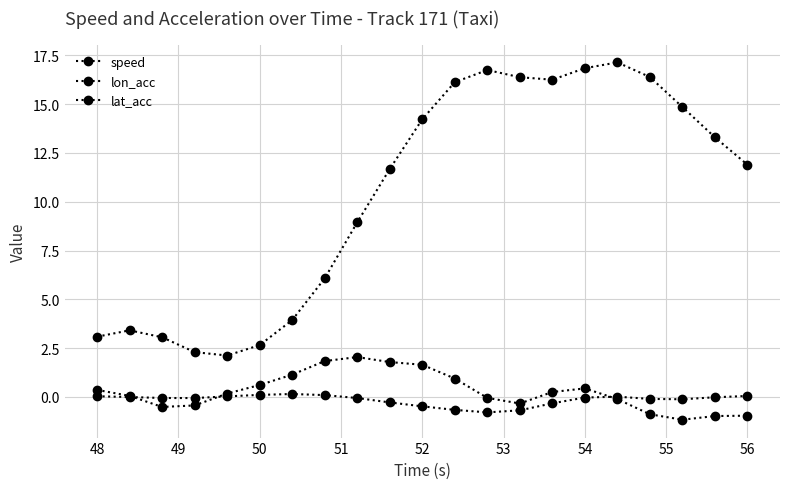

How many values in the speed series are below 11?

9